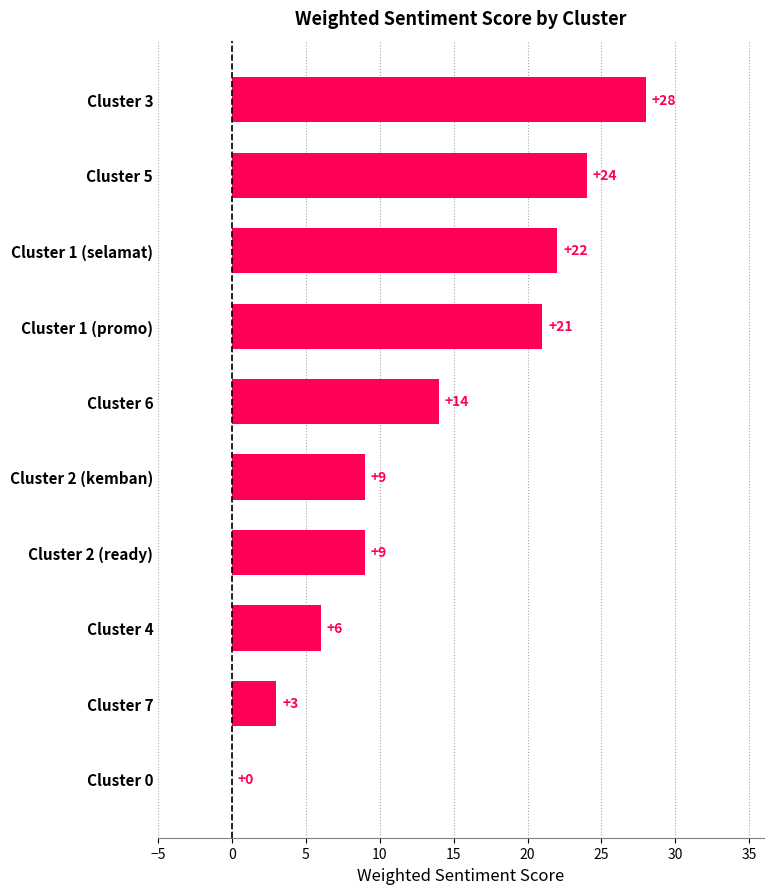

The value at Cluster 2 (ready) is 9. True or false?

True